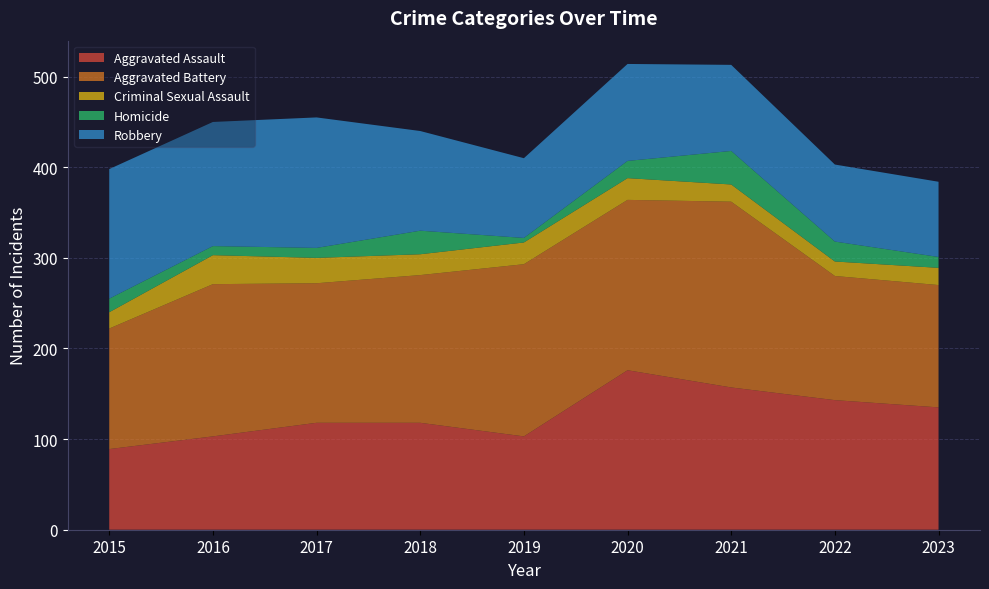

Reading left to right, list all the values displayed in this chart.

Aggravated Assault: 89	103	118	118	103	176	157	143	135
Aggravated Battery: 133	168	154	163	190	188	205	137	135
Criminal Sexual Assault: 18	32	28	23	24	24	19	16	19
Homicide: 15	10	11	26	5	19	37	22	12
Robbery: 143	137	144	110	88	107	95	85	83